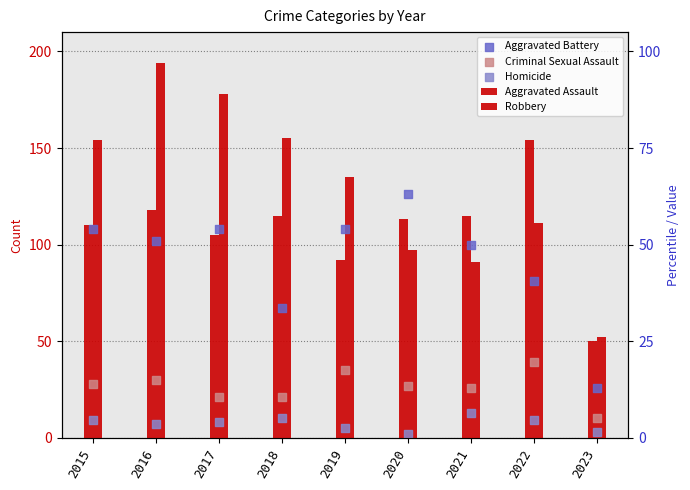

At how many categories does at least one series exceed 190?

1